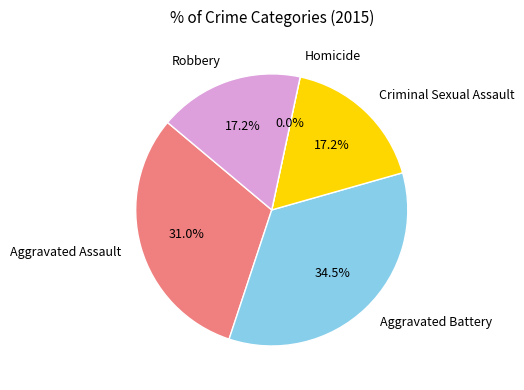

What percentage is the Criminal Sexual Assault slice, to the nearest percent?

17%